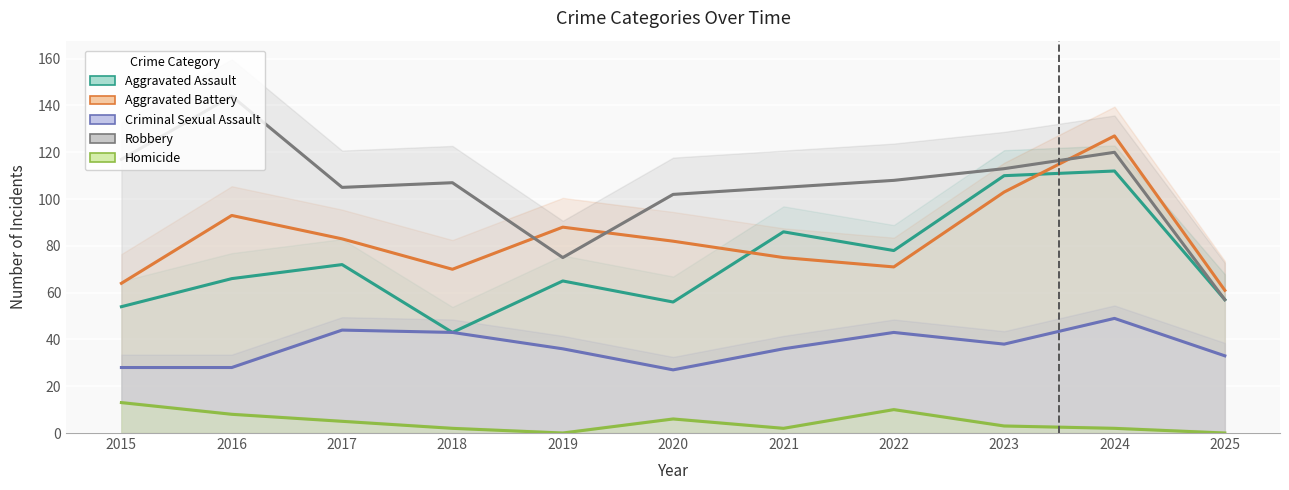

What is the difference between the second highest and second lowest values in the Criminal Sexual Assault series?

16